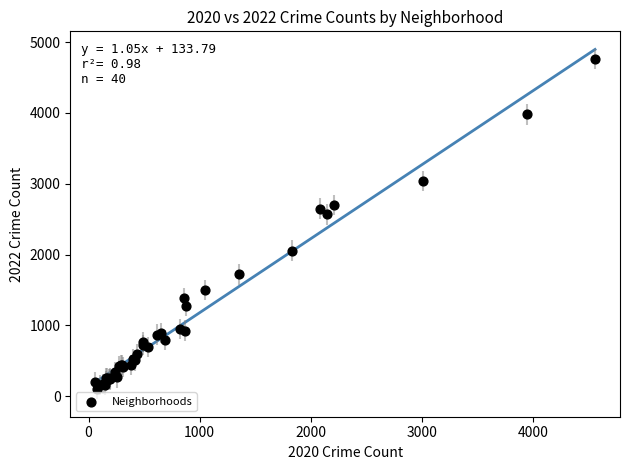

What Y value in the scatter plot is closest to 2431?

2566